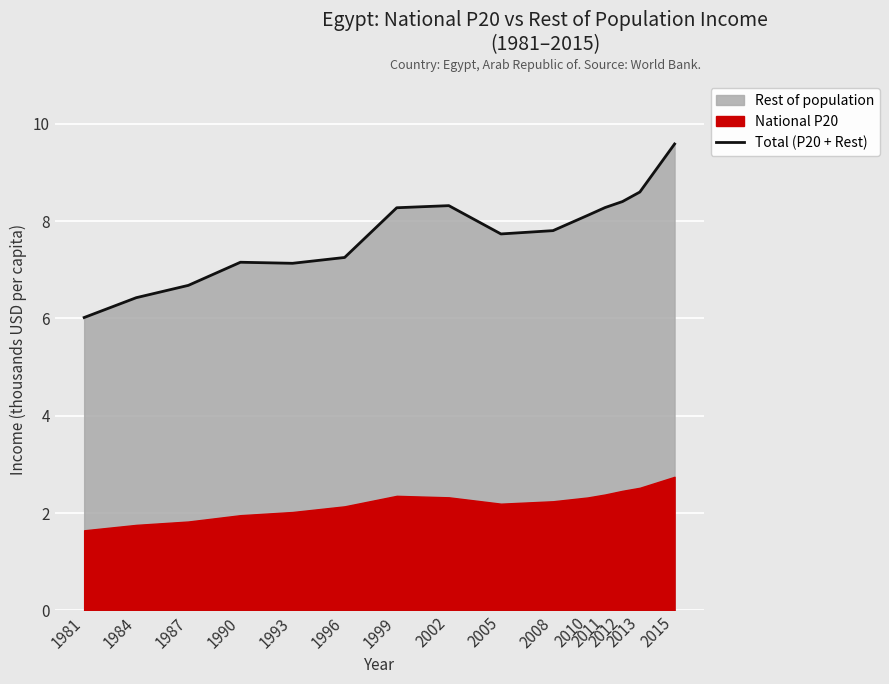

True or false: the data shows 9.6 at 2015.

True